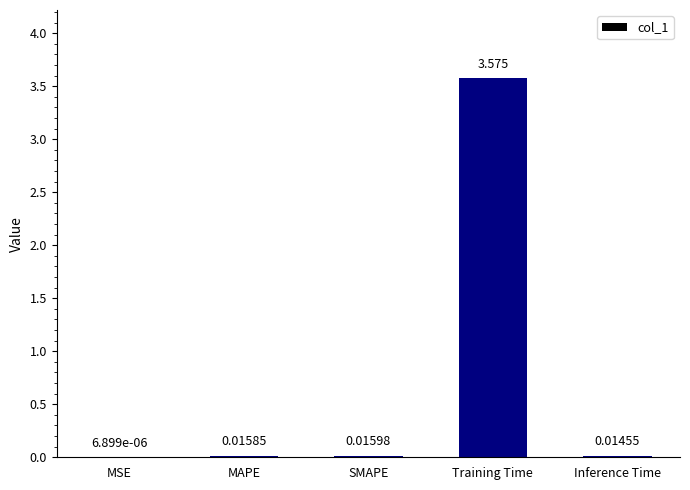

At which label is the value closest to 1?

SMAPE